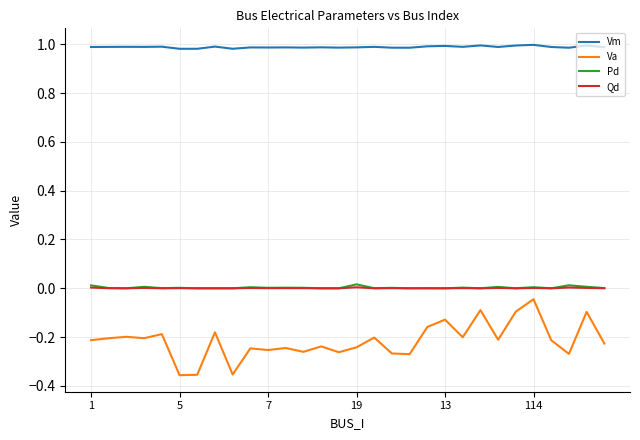

True or false: Vm and Pd cross at least once.

False